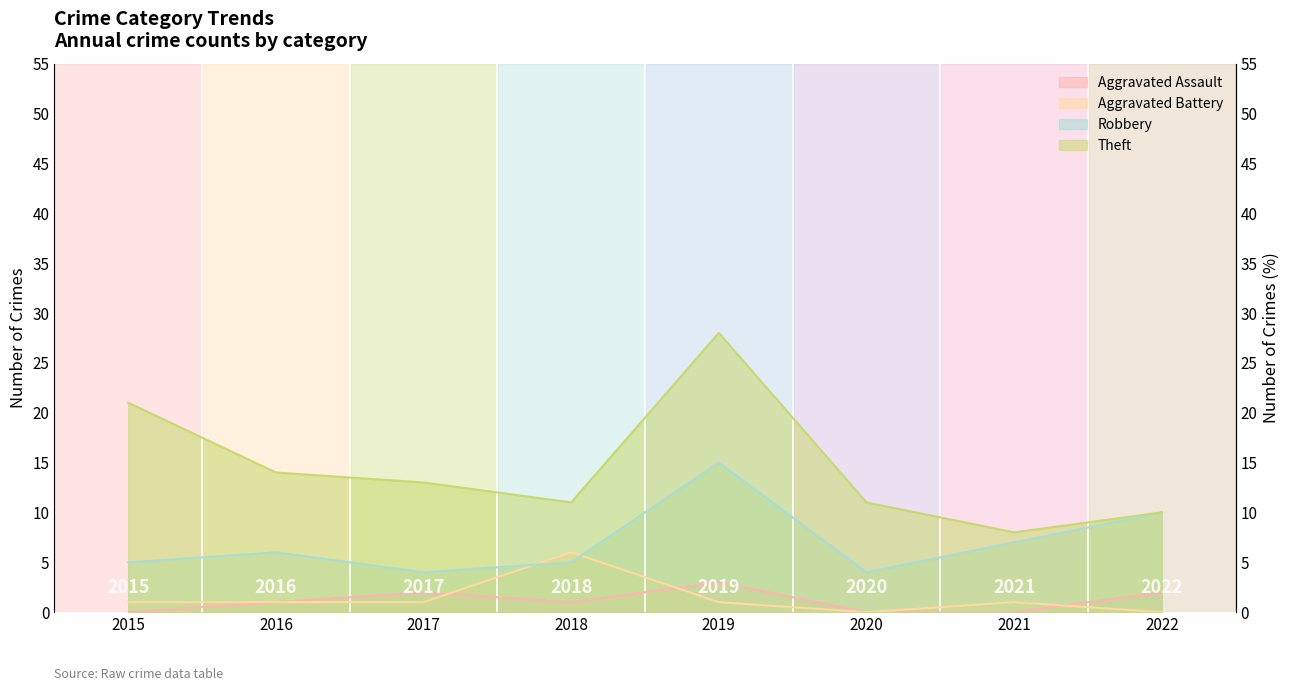

How many intersections are there between Robbery and Aggravated Battery?

2